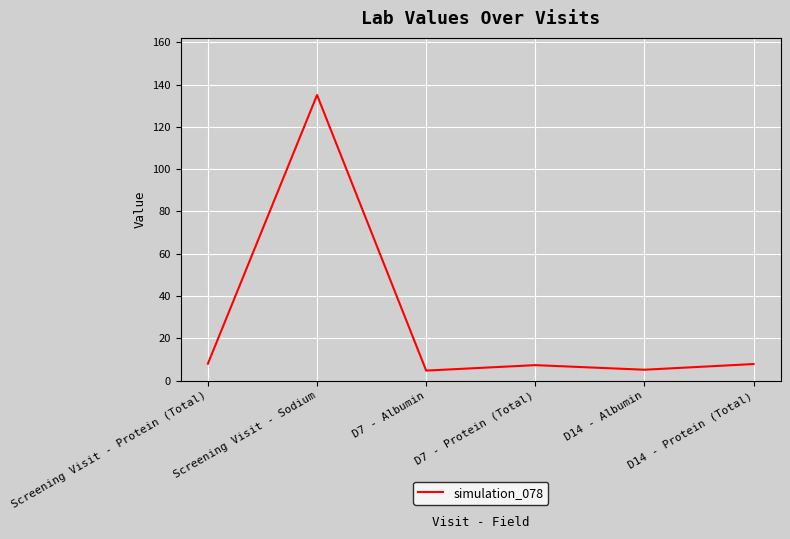

The chart shows a value of 4.8 at D7 - Albumin. True or false?

True